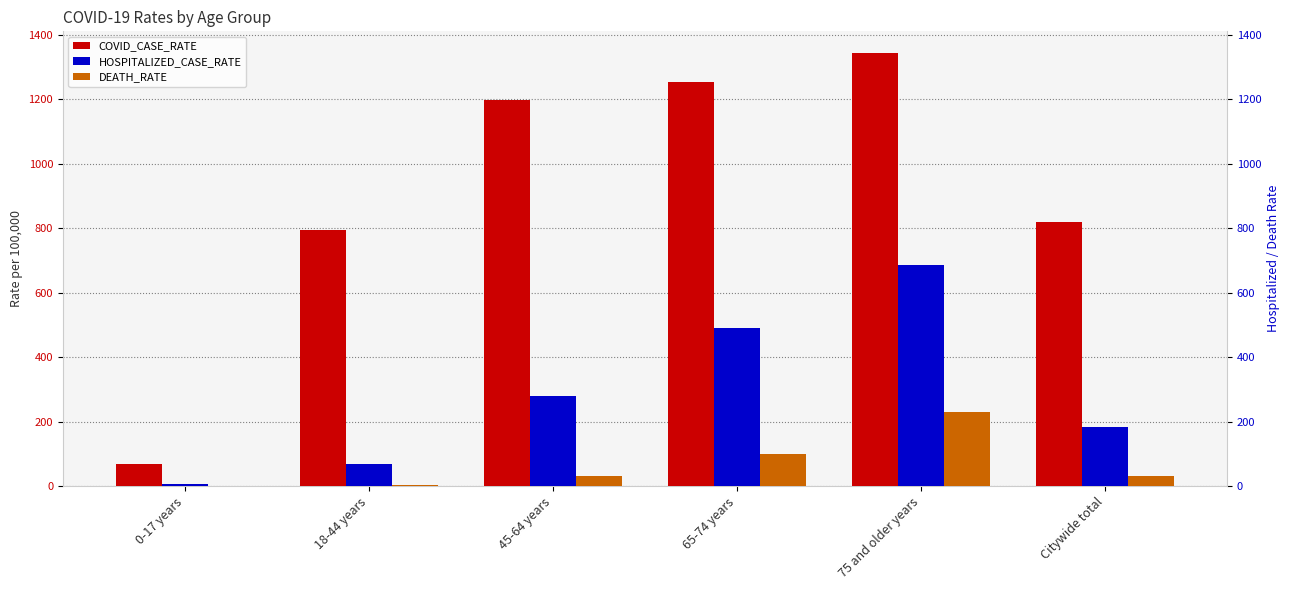

What is the value of the HOSPITALIZED_CASE_RATE bar at the 1st from the left?

6.3